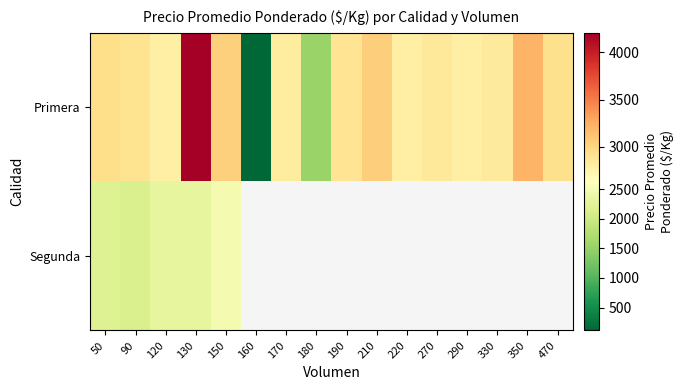

Between 290 and 130, which is larger?

130